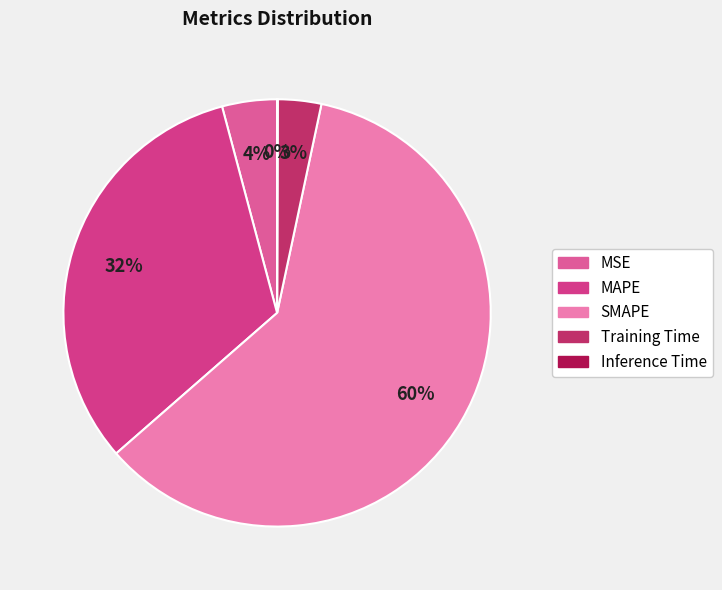

To the nearest percent, what is the average slice percentage?

20%